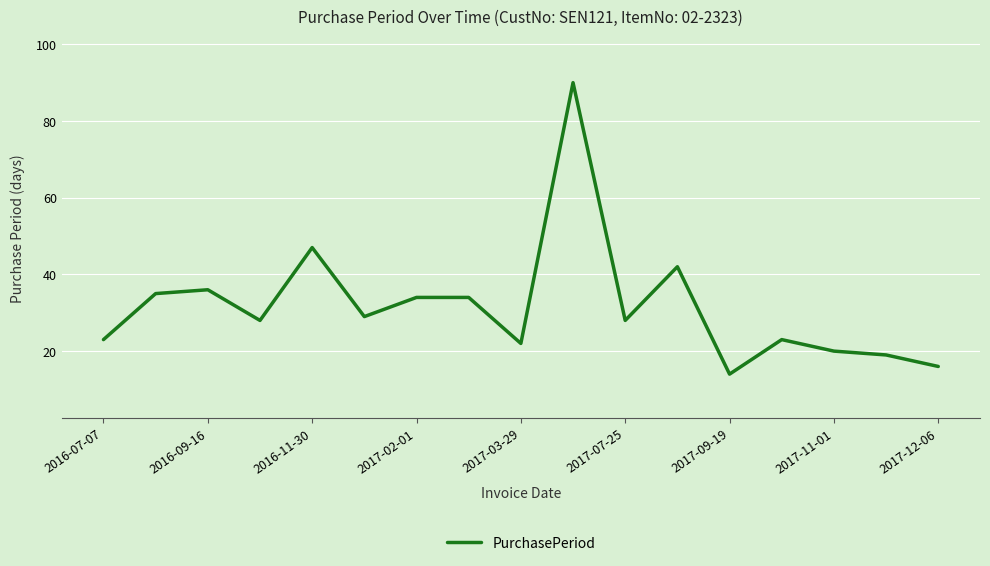

Reading left to right, list all the values displayed in this chart.

23	35	36	28	47	29	34	34	22	90	28	42	14	23	20	19	16